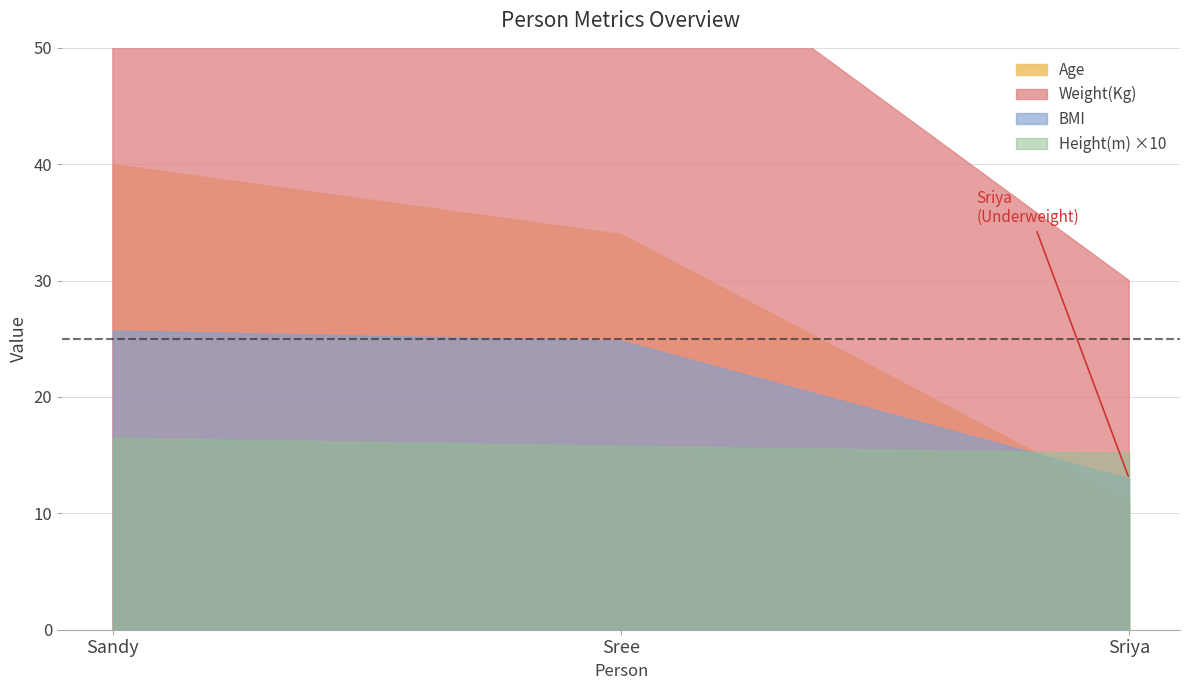

At which label does BMI reach its peak?

Sandy